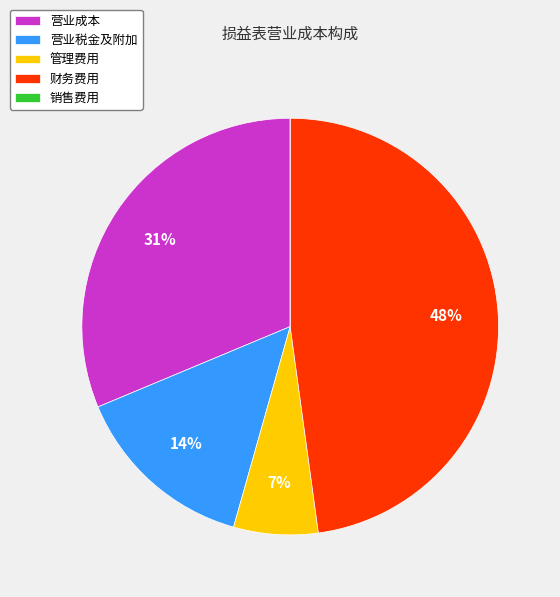

To the nearest percent, what is the average slice percentage?

20%